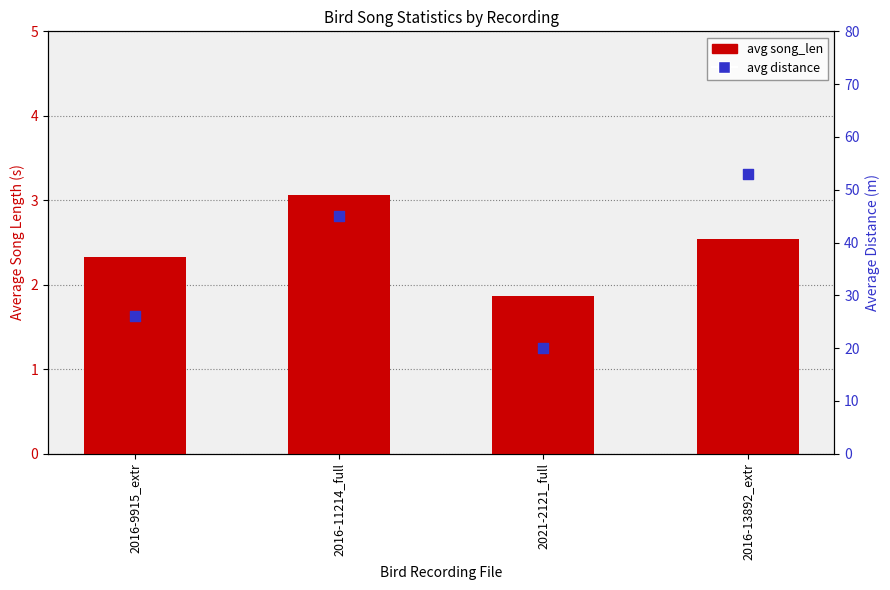

At how many categories does at least one series exceed 36?

2